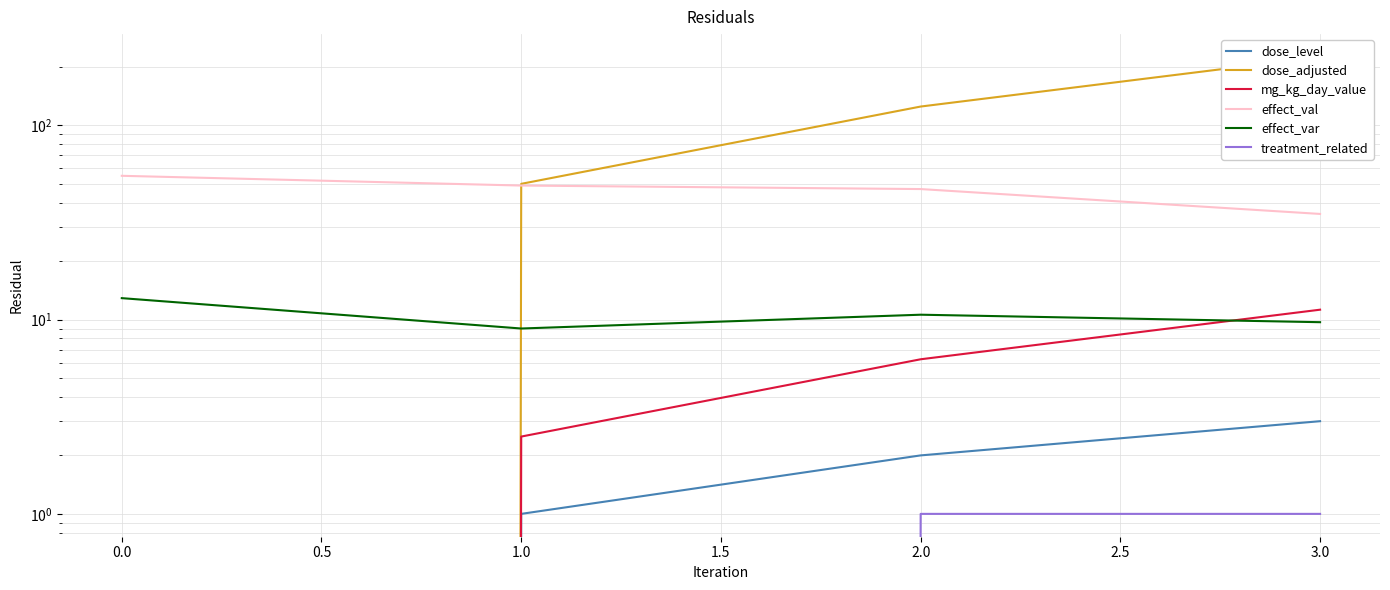

At how many categories does at least one series exceed 129?

1